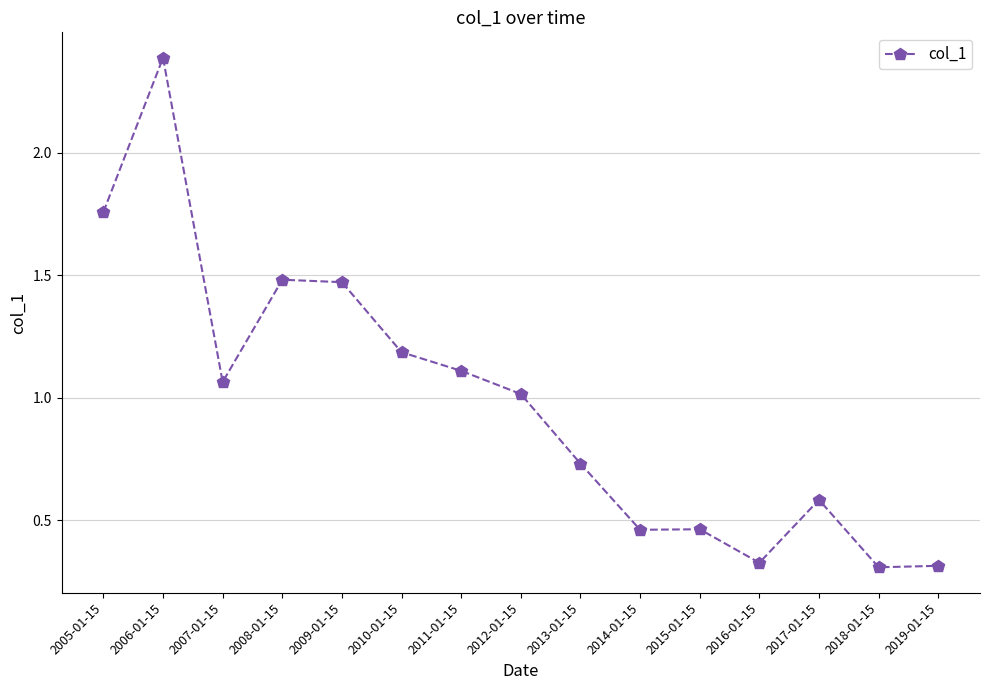

What is the label of the 13th point from the left?

2017-01-15